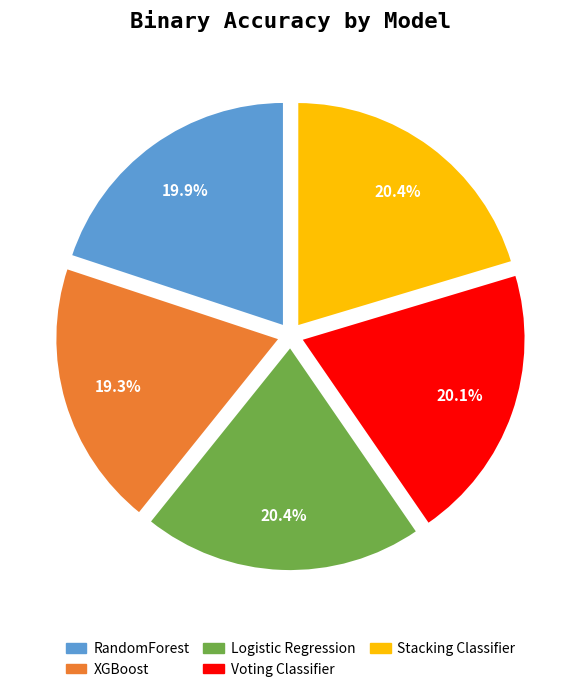

Which slice is the smallest?

XGBoost